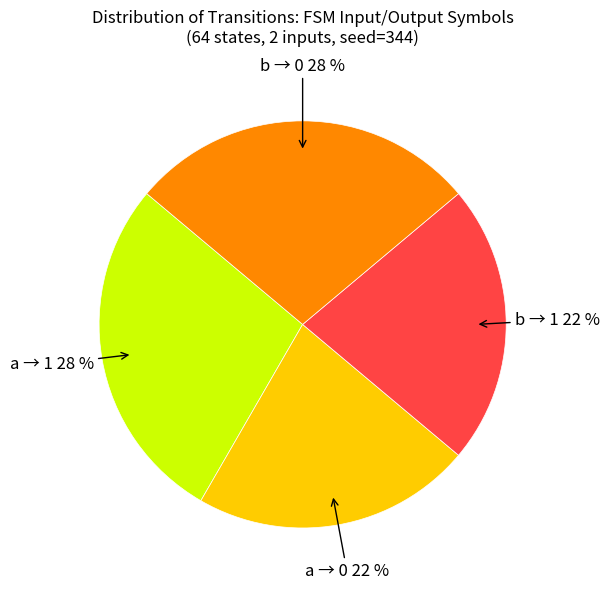

Does any single category account for the majority?

No